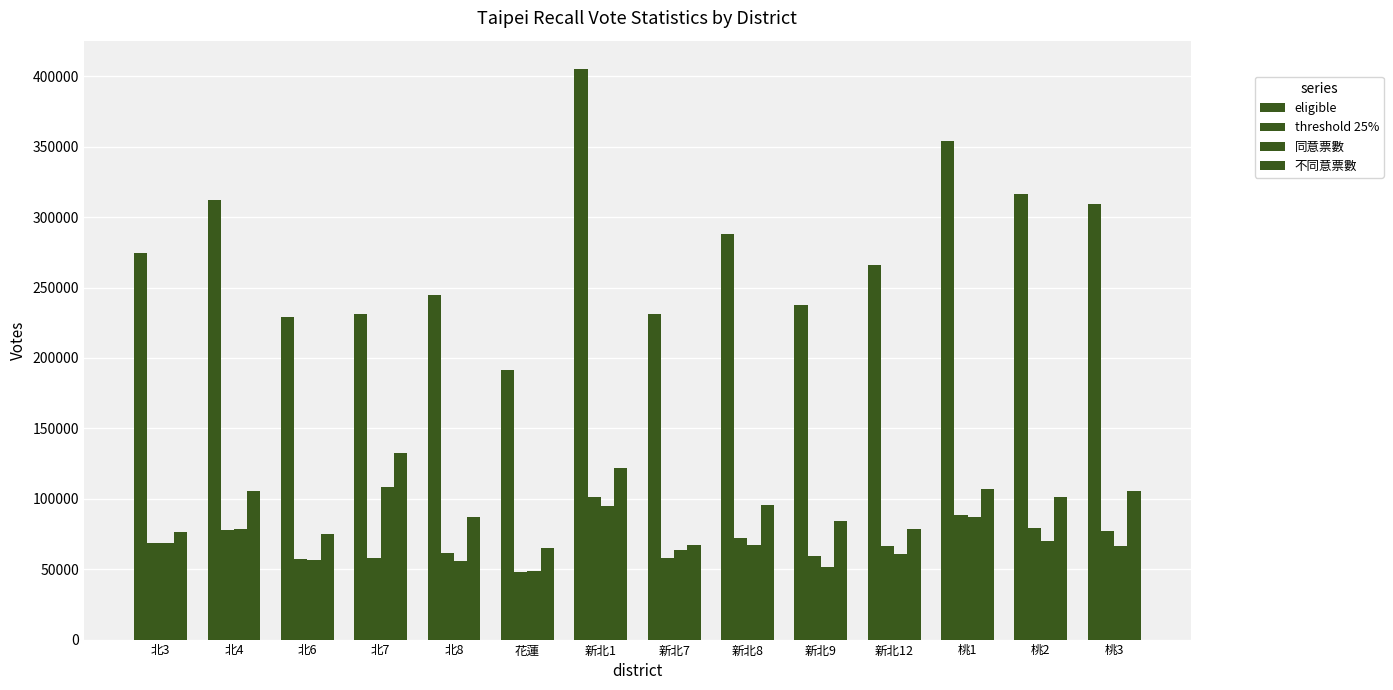

How many bars are there in each group?

4